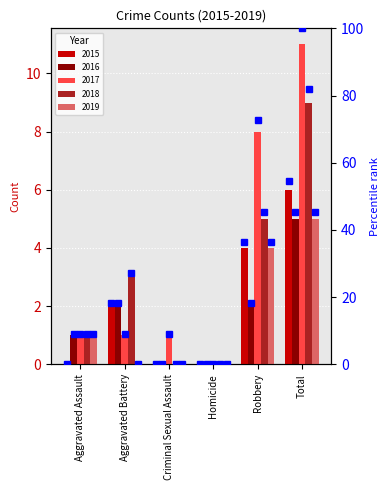

What are all the series names shown in the legend?

2015, 2016, 2017, 2018, 2019